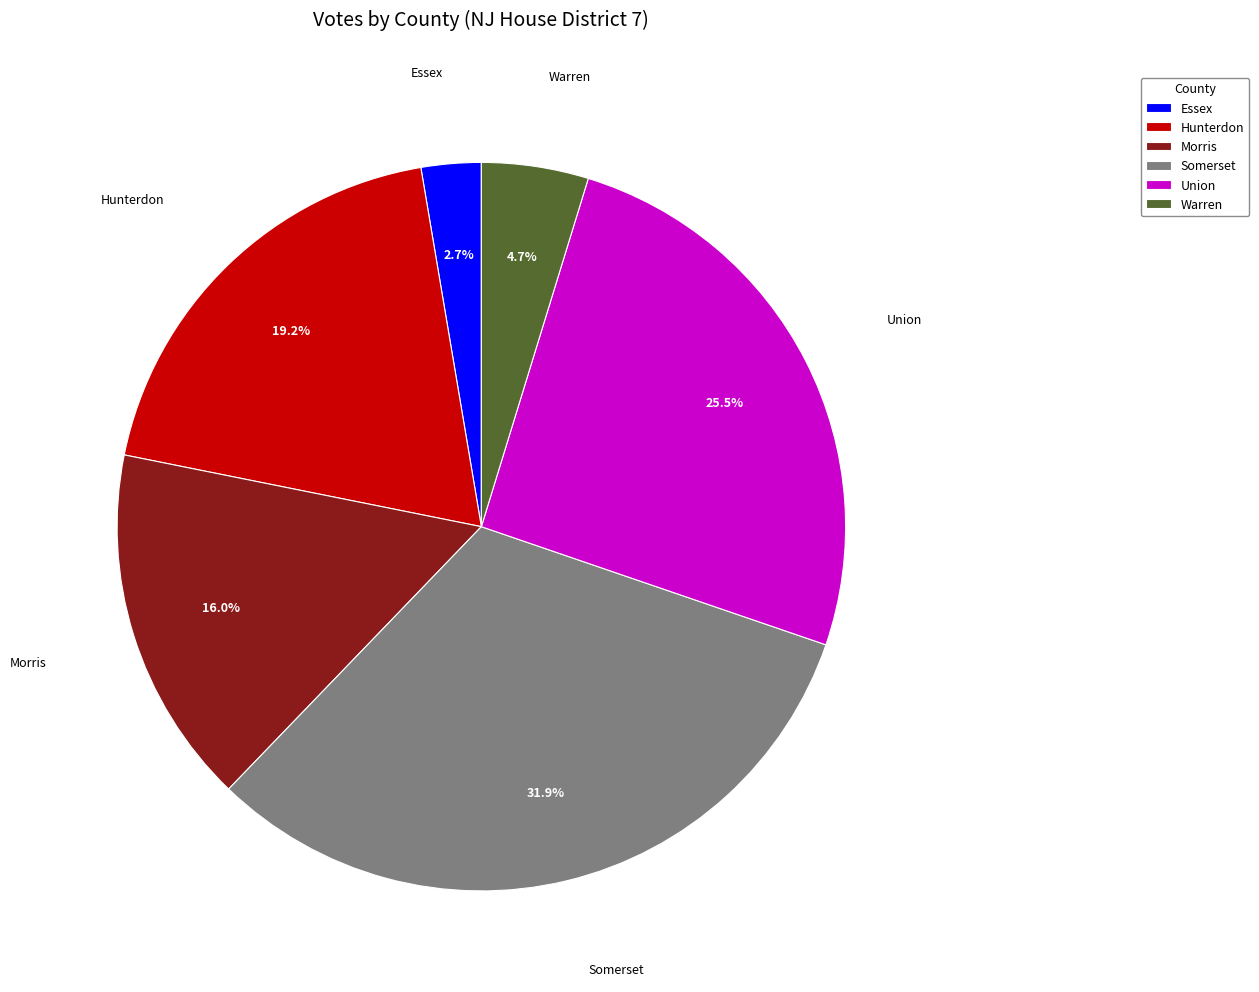

Does any single category account for the majority?

No